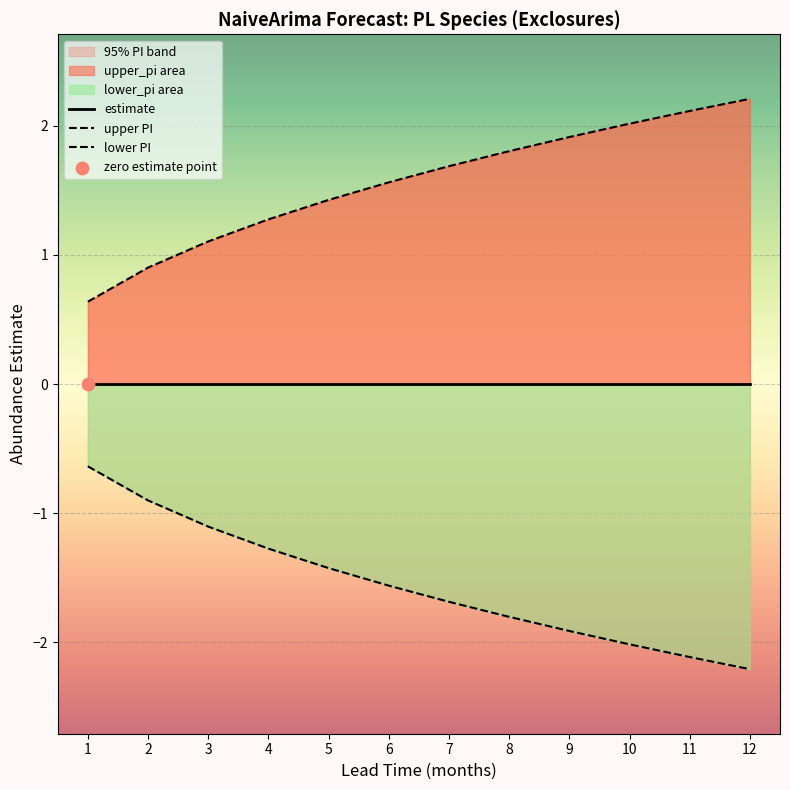

Which series has the largest total across all categories?

upper PI